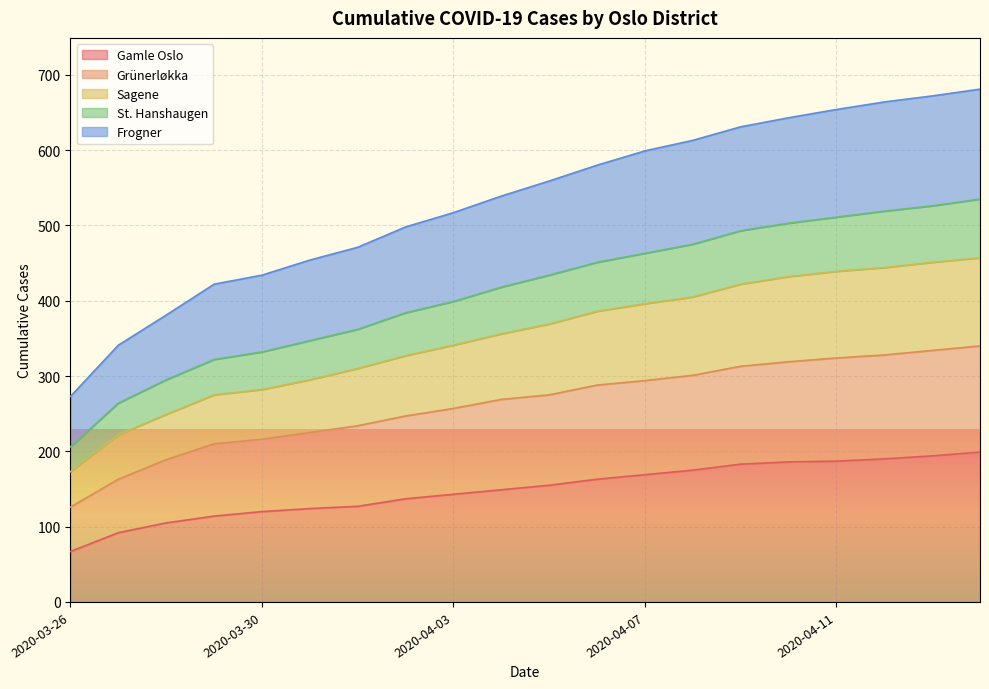

True or false: St. Hanshaugen and Frogner intersect in this chart.

False